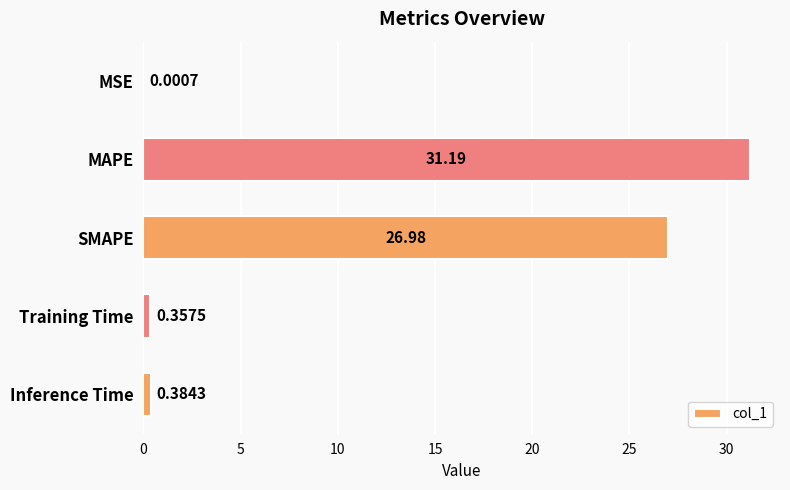

Are the bars horizontal?

Yes